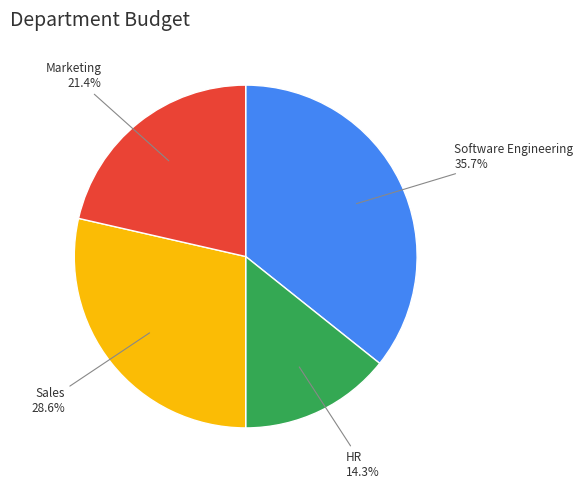

Does any single category account for the majority?

No